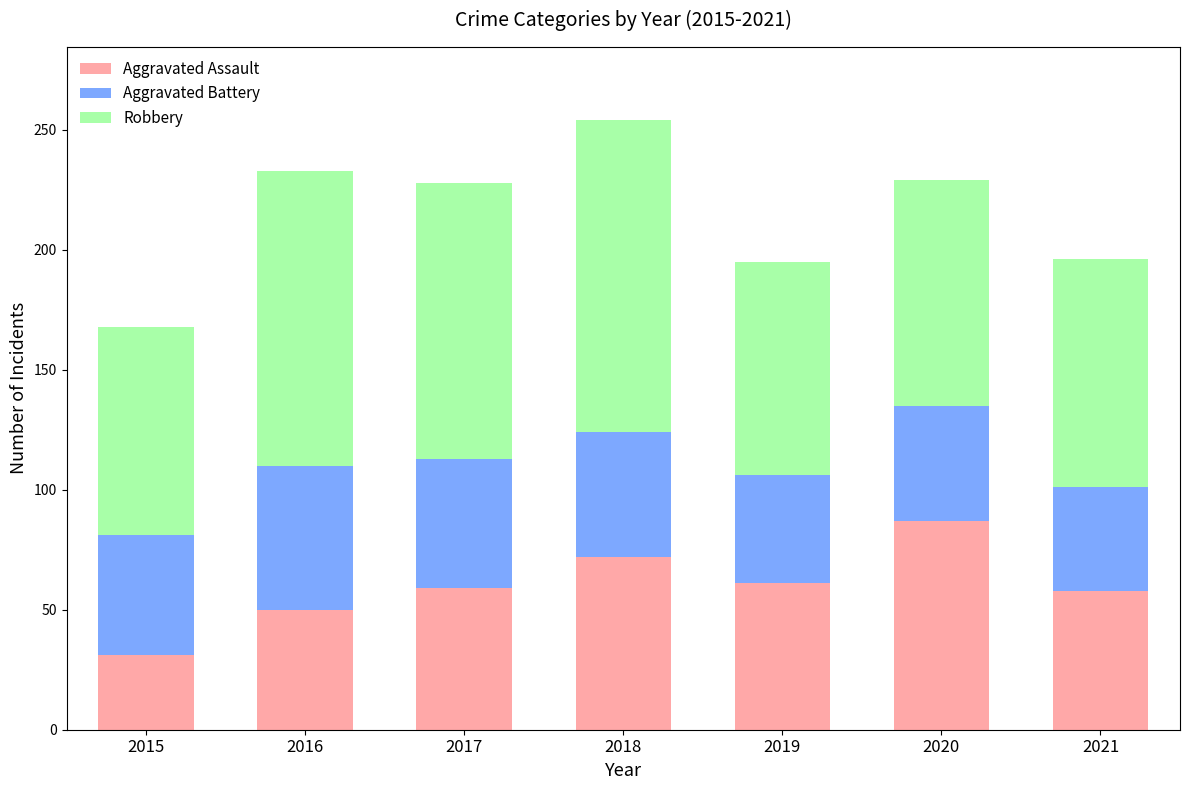

Which category has the highest value in the Aggravated Assault series?

2020